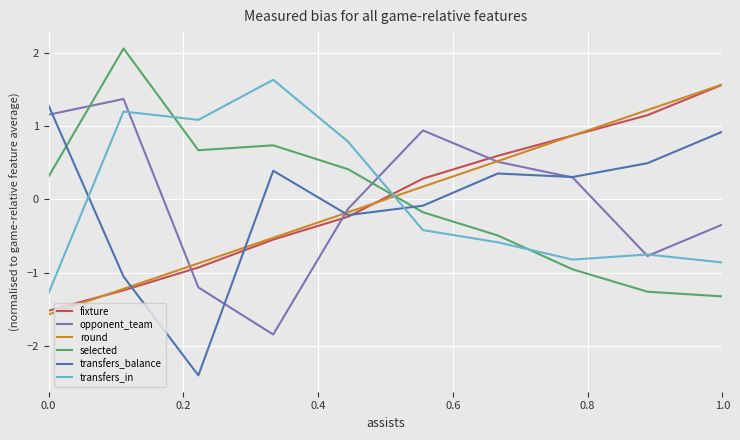

At how many categories does at least one series exceed 0?

10